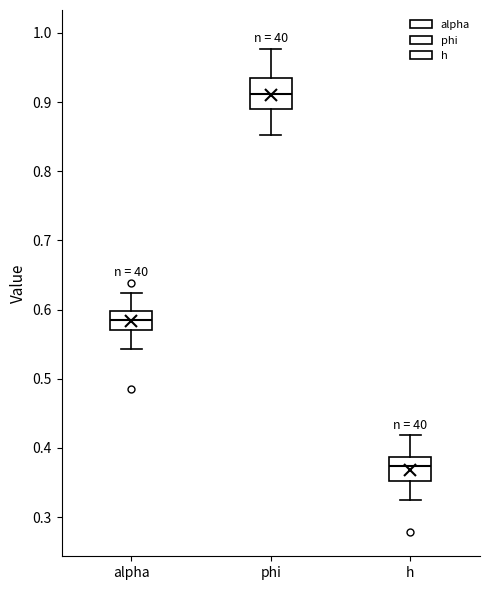

Where does the lower whisker of the box for phi end on the y-axis? The values are not printed on the chart, so give them approximately, as read against the axis.

0.85